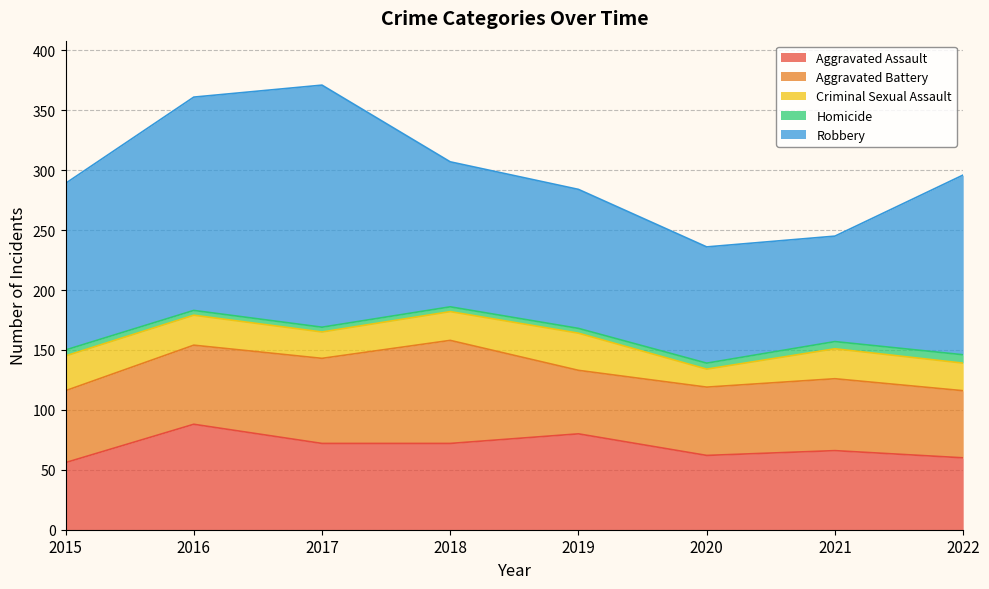

List the series in order of their peak value, highest first.

Robbery, Aggravated Assault, Aggravated Battery, Criminal Sexual Assault, Homicide